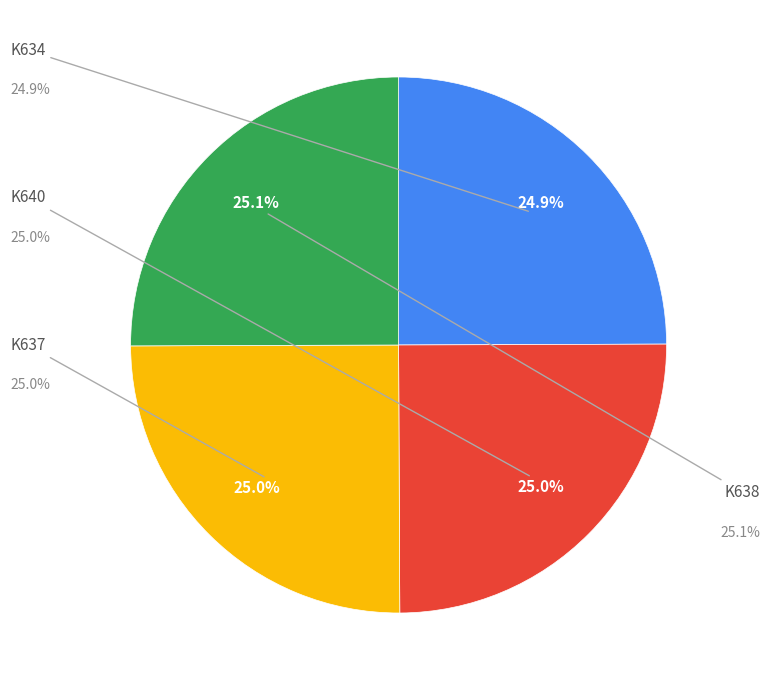

Is there any slice that represents more than half of the pie?

No